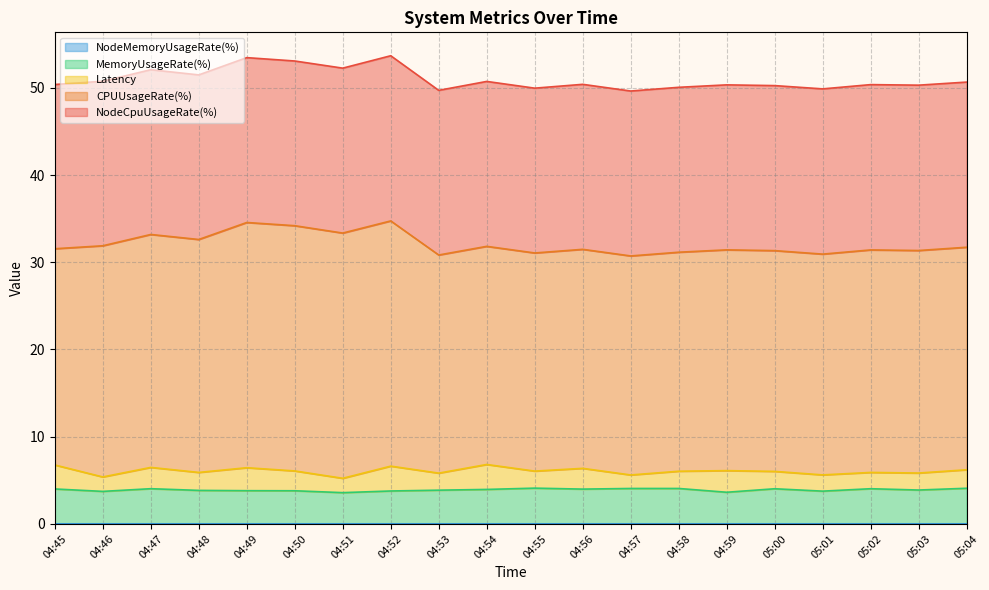

What is the difference between the MemoryUsageRate(%) values at 04:50 and 05:03?

0.1